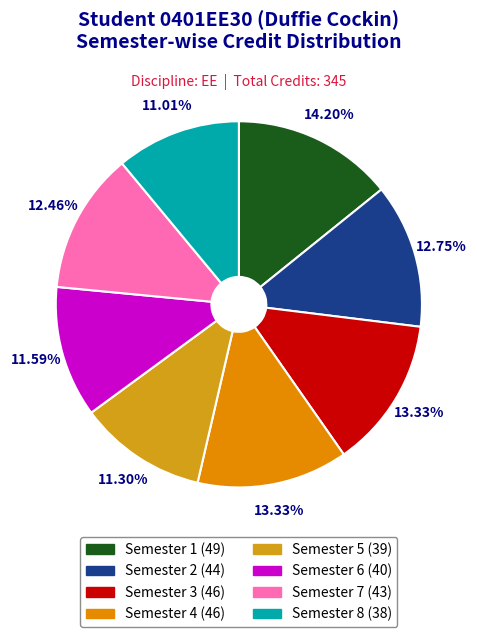

Combined, do Semester 1 and Semester 4 account for over 50%?

No